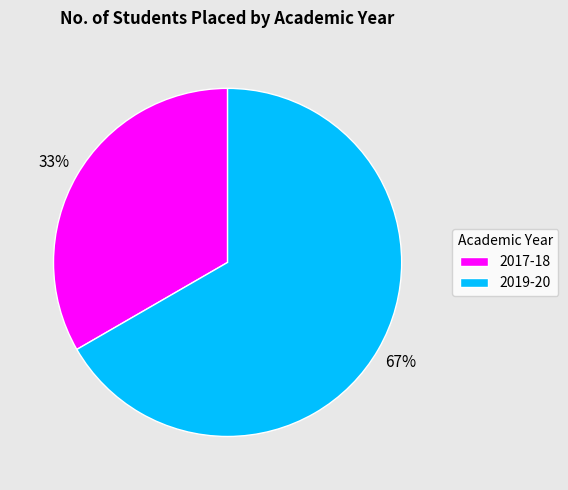

True or false: 2019-20 accounts for 67% of the total.

True